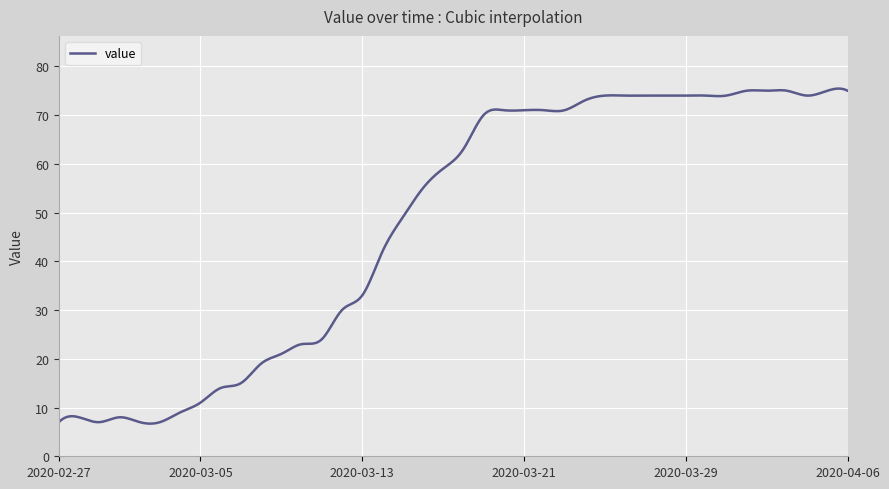

How many lines are shown in the chart?

1